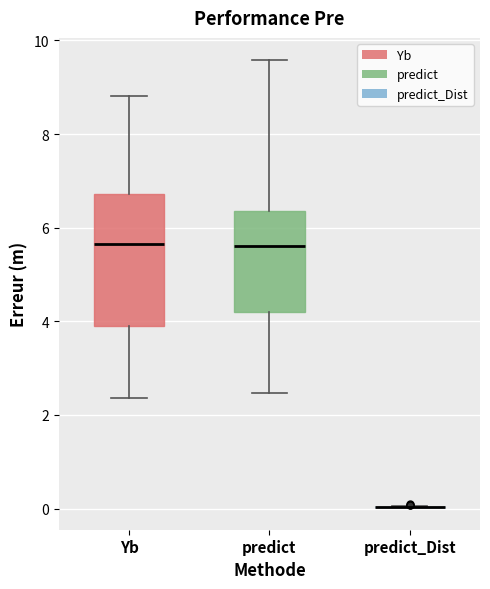

Reading left to right, read every box against the y-axis: the position of its median line, the range the box covers, and the ends of its whiskers. The values are not printed on the chart, so give them approximately, as read against the axis.

Yb: median 5.6, box 4.0 to 6.8, whiskers 2.4 to 8.8
predict: median 5.6, box 4.2 to 6.4, whiskers 2.4 to 9.6
predict_Dist: box collapsed to a line at 0.0, whiskers 0.0 to 0.0